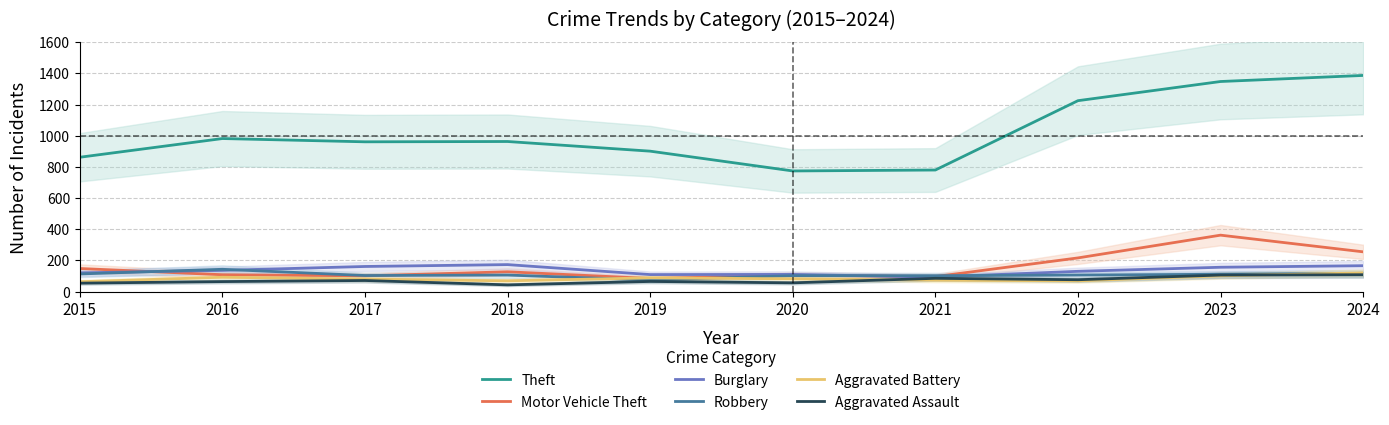

True or false: Theft and Robbery cross at least once.

False